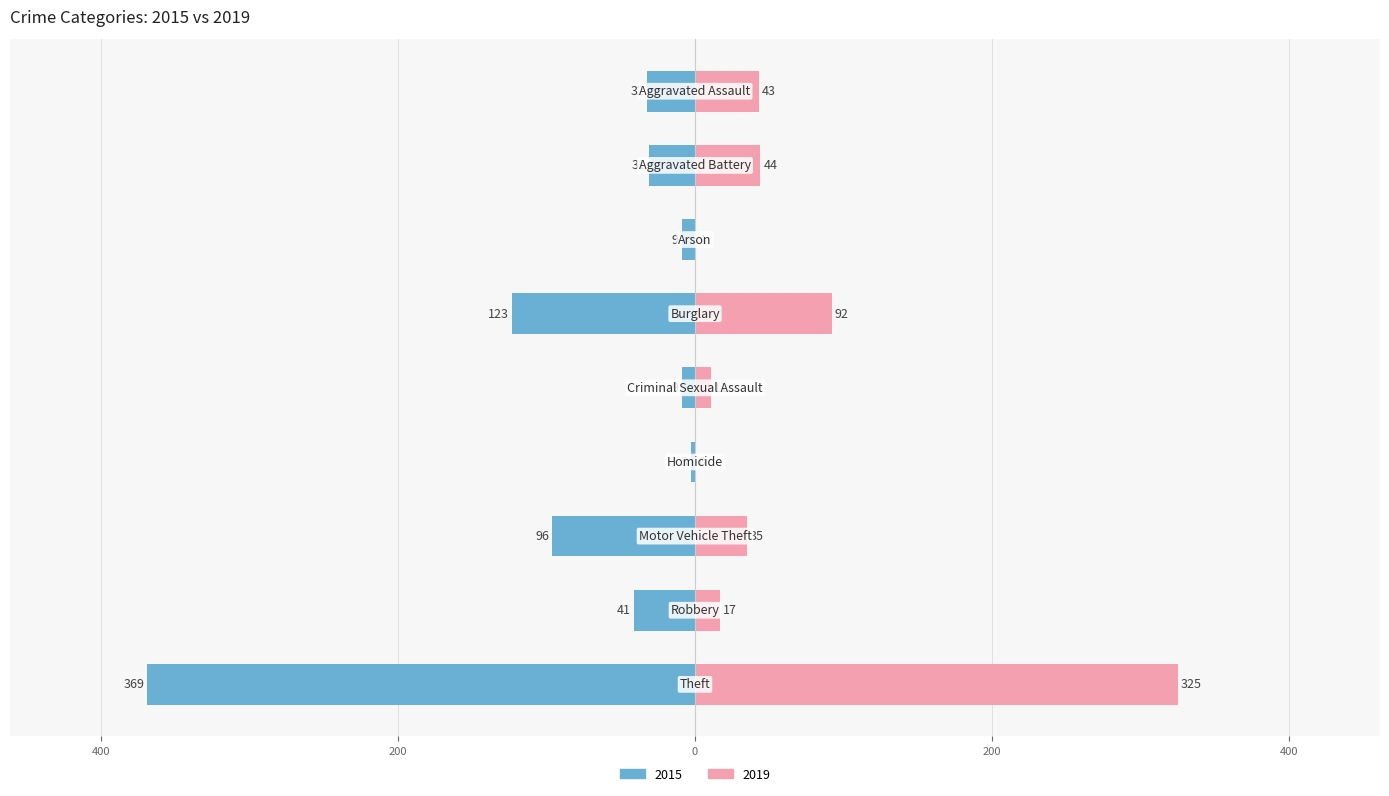

At which label does 2015 first exceed -32?

Aggravated Battery